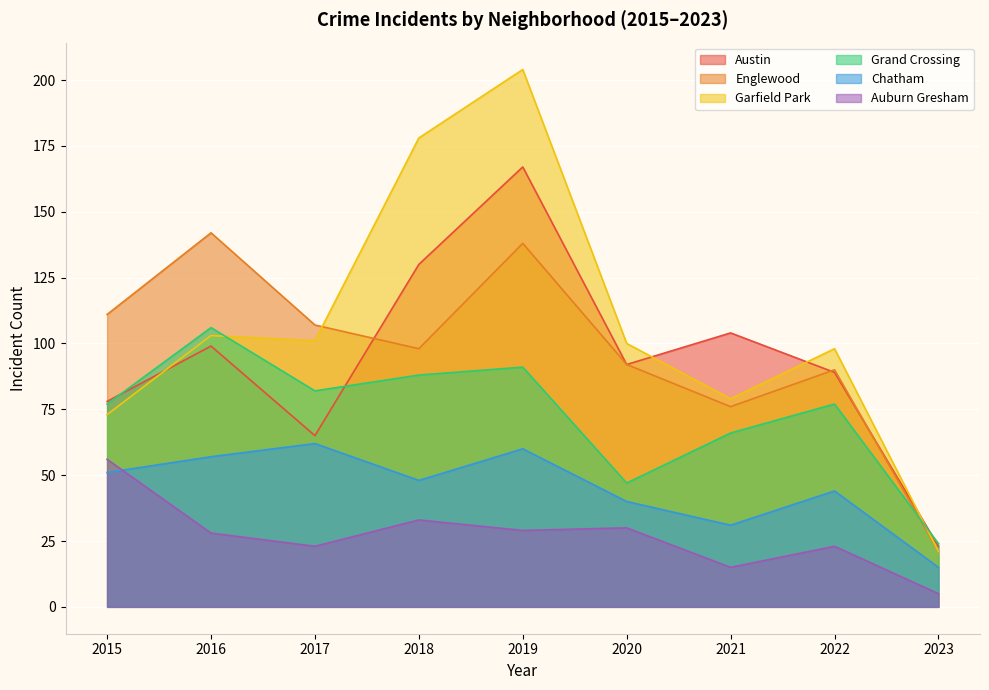

At which category is the sum across all series the highest?

2019